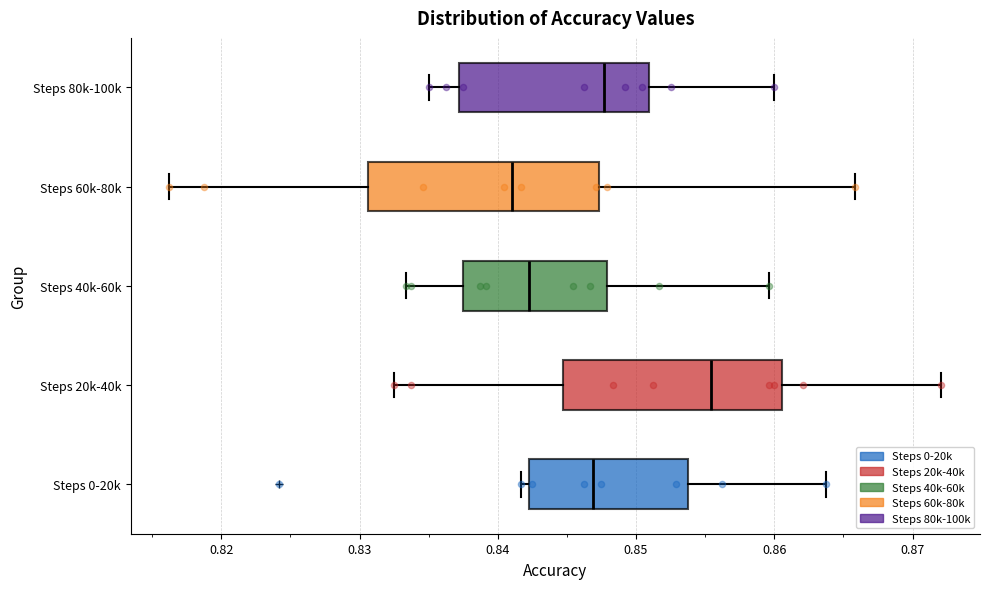

Reading bottom to top, read every box against the x-axis: the position of its median line, the range the box covers, and the ends of its whiskers. The values are not printed on the chart, so give them approximately, as read against the axis.

Steps 0-20k: median 0.847, box 0.842 to 0.854, whiskers 0.842 (just left of the box's left edge) to 0.864
Steps 20k-40k: median 0.855, box 0.845 to 0.861, whiskers 0.832 to 0.872
Steps 40k-60k: median 0.842, box 0.838 to 0.848, whiskers 0.833 to 0.860
Steps 60k-80k: median 0.841, box 0.831 to 0.847, whiskers 0.816 to 0.866
Steps 80k-100k: median 0.848, box 0.837 to 0.851, whiskers 0.835 to 0.860